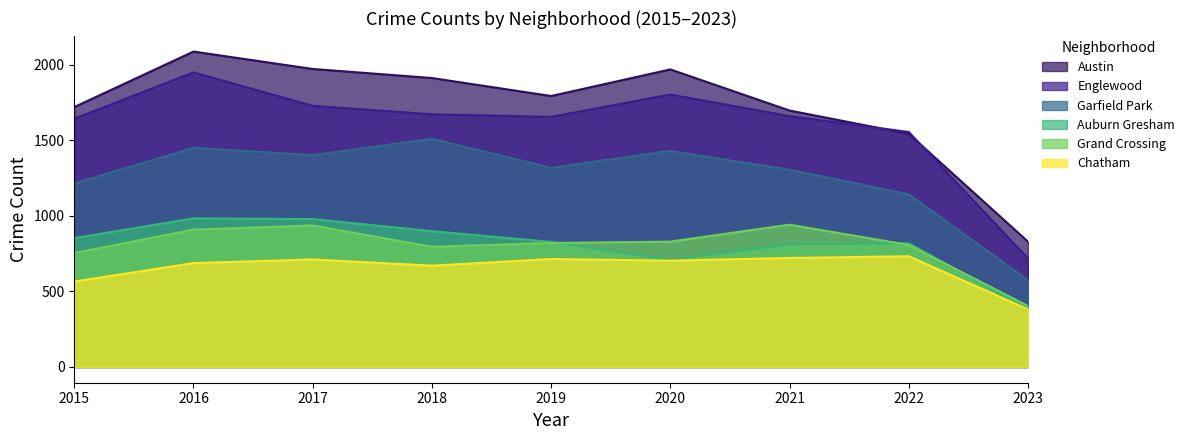

List the series in order of their peak value, lowest first.

Chatham, Grand Crossing, Auburn Gresham, Garfield Park, Englewood, Austin